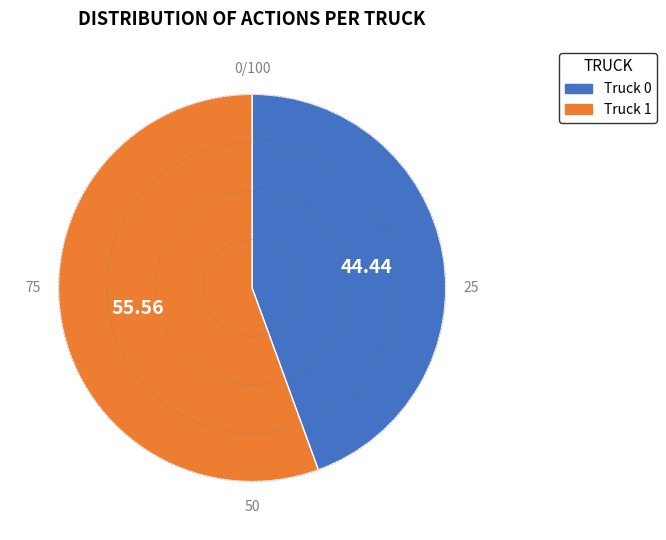

Between Truck 1 and Truck 0, which is larger?

Truck 1